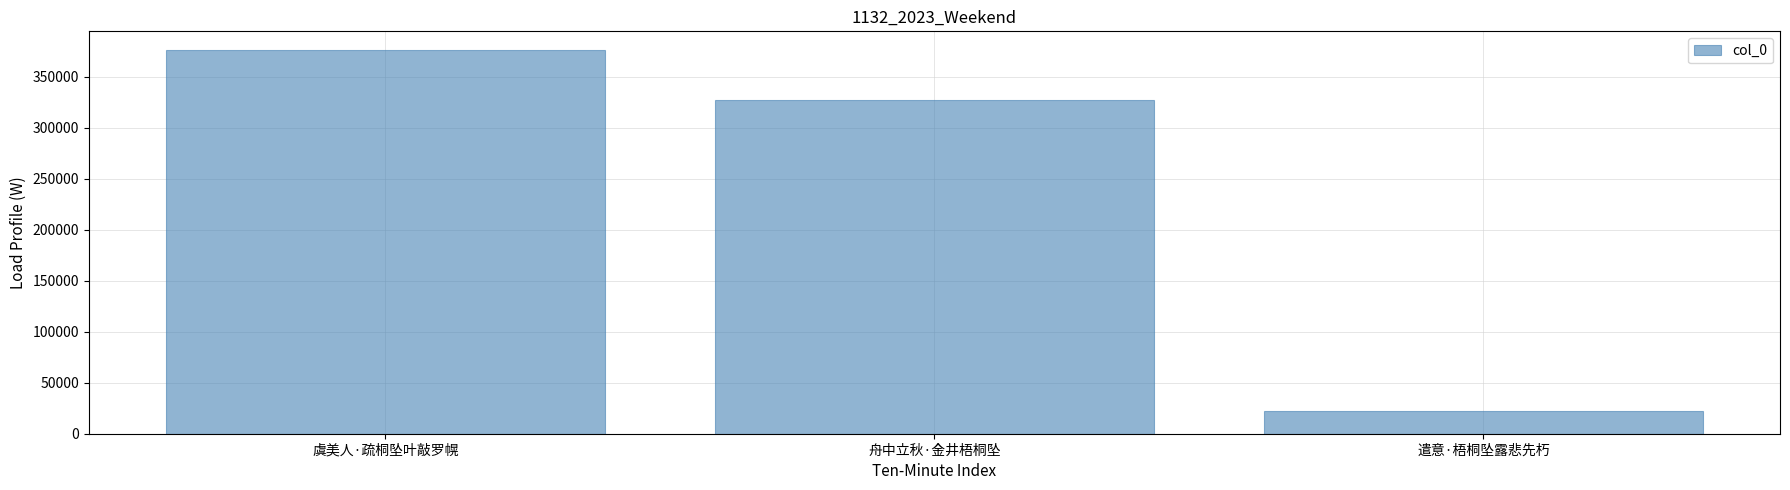

Where does the data first go above 327876?

虞美人·疏桐坠叶敲罗幌